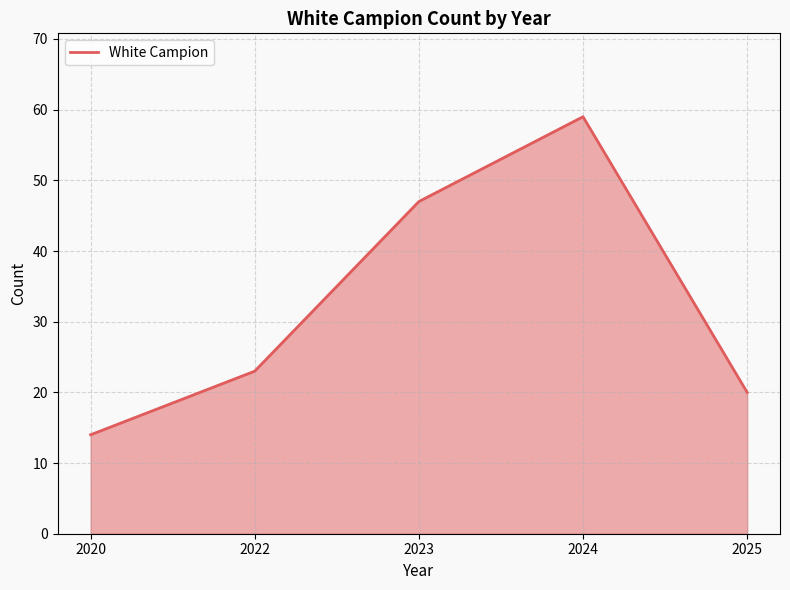

List the labels in order of value, smallest first.

2020, 2025, 2022, 2023, 2024